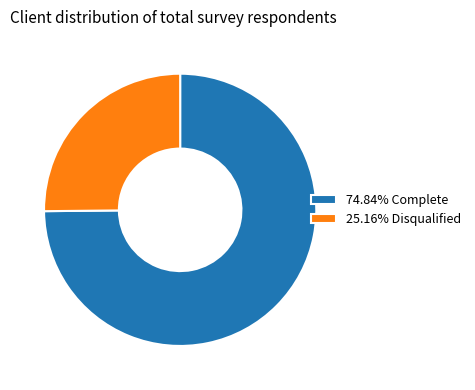

How many segments does this pie chart have?

2